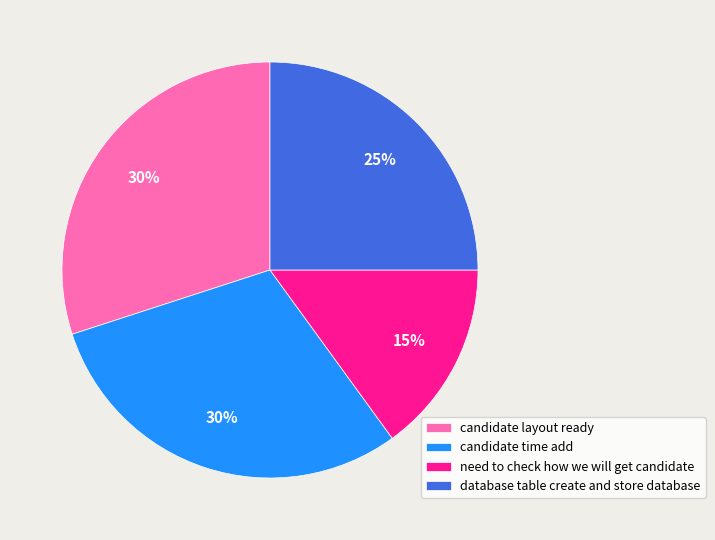

What is the smallest slice in the pie chart?

need to check how we will get candidate